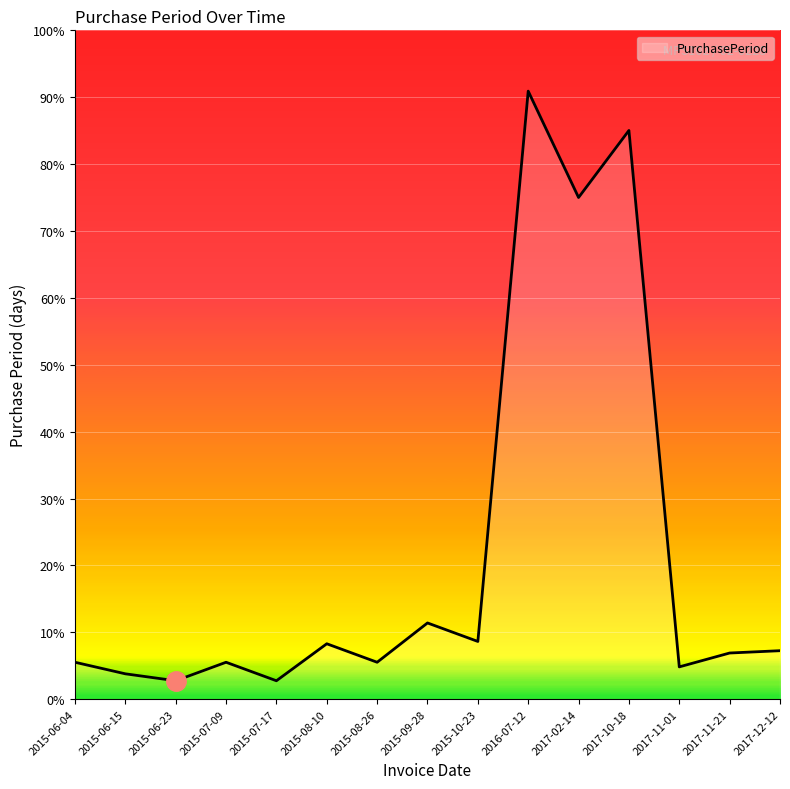

Where does the data first go above 20?

2015-08-10